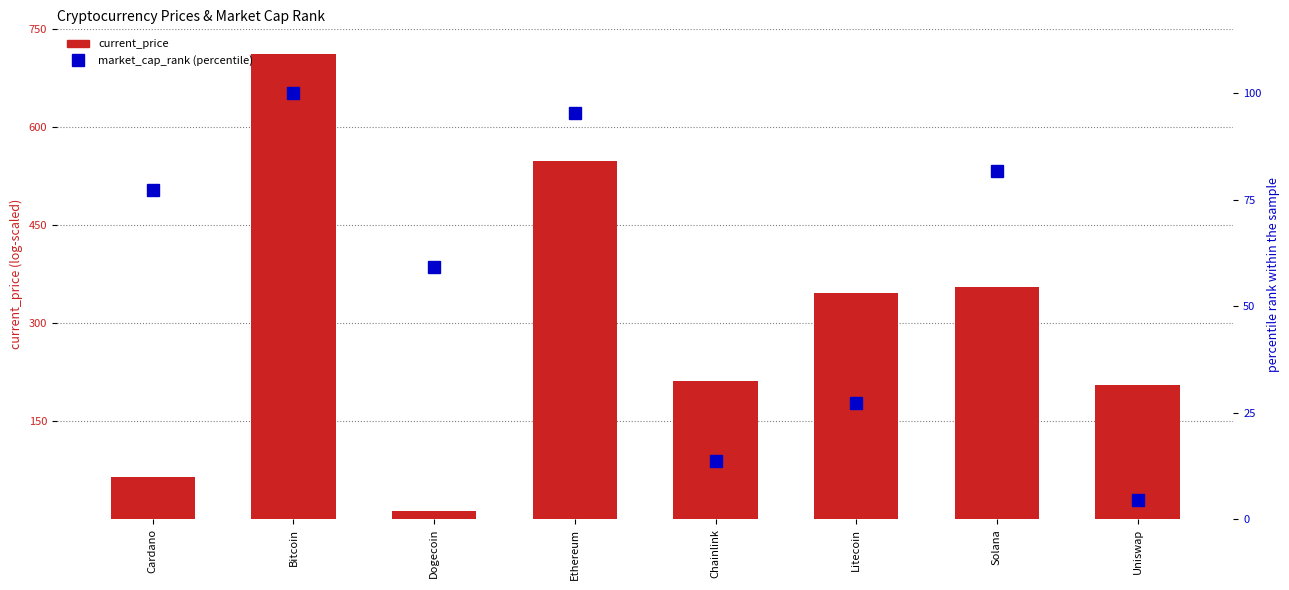

Reading left to right, what are all the values shown in this chart?

current_price: Cardano=64.5	Bitcoin=712.9	Dogecoin=12.3	Ethereum=548.4	Chainlink=211.2	Litecoin=345.8	Solana=354.8	Uniswap=204.7
market_cap_rank (percentile): Cardano=77.3	Bitcoin=100.0	Dogecoin=59.1	Ethereum=95.5	Chainlink=13.6	Litecoin=27.3	Solana=81.8	Uniswap=4.5